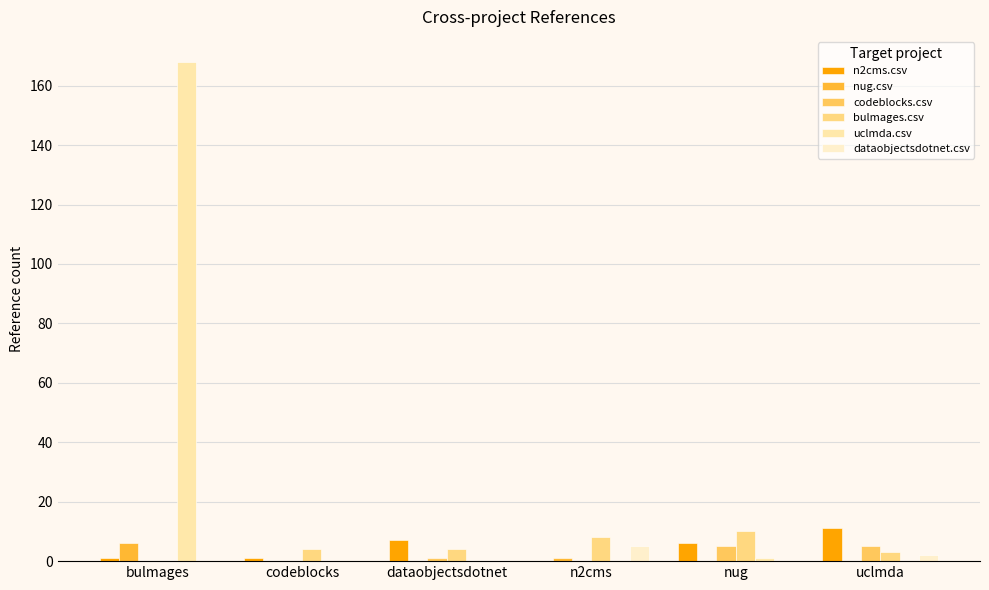

How many distinct data groups are displayed?

6